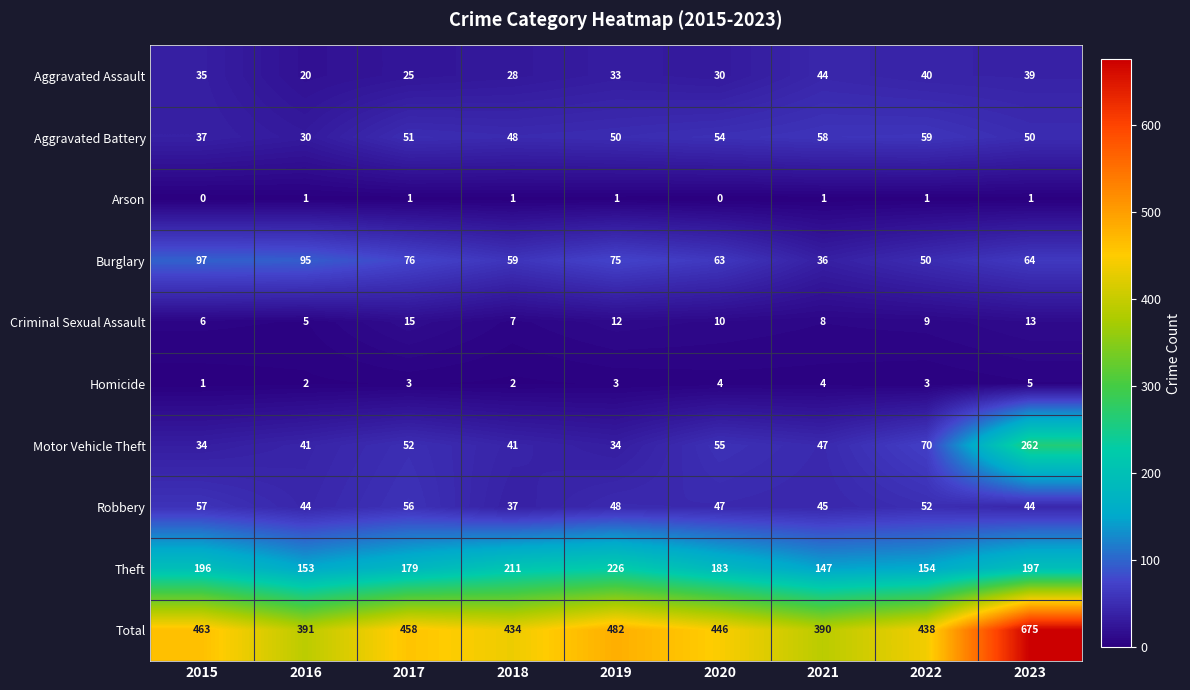

Count the number of categories in the chart.

9